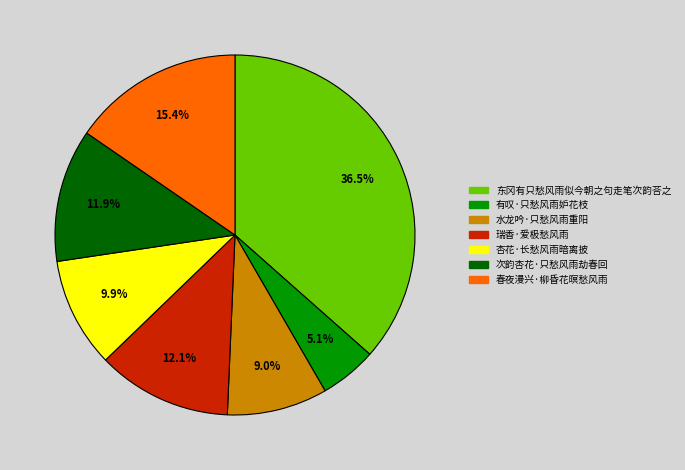

To the nearest percent, what percentage of the pie is 有叹·只愁风雨妒花枝?

5%